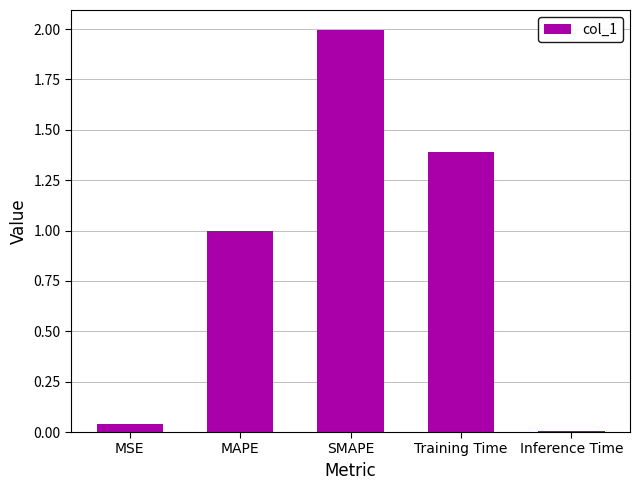

What is the average value?

0.9